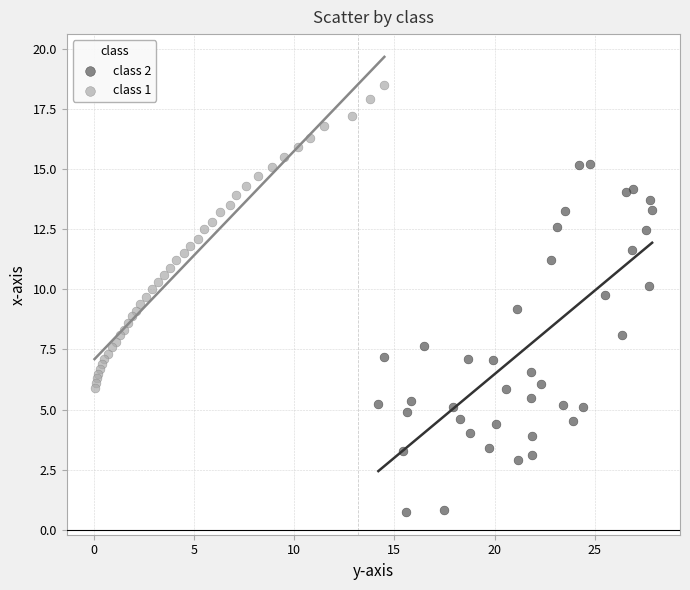

Which series has the widest spread of Y values?

class 2